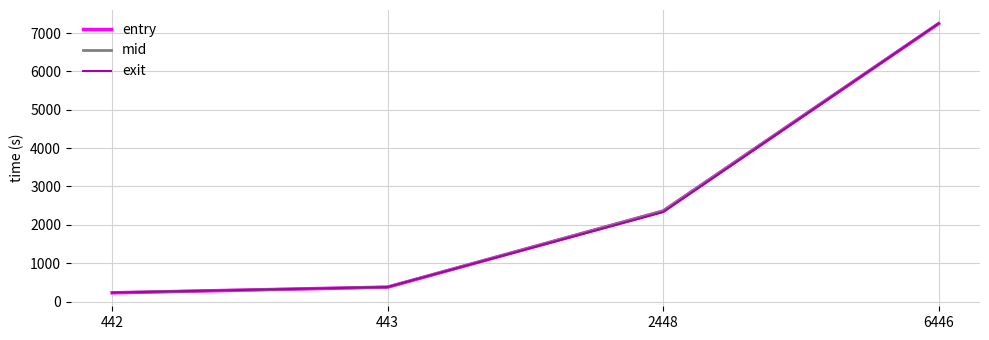

The exit series shows 3569.7 at 6446. True or false?

False